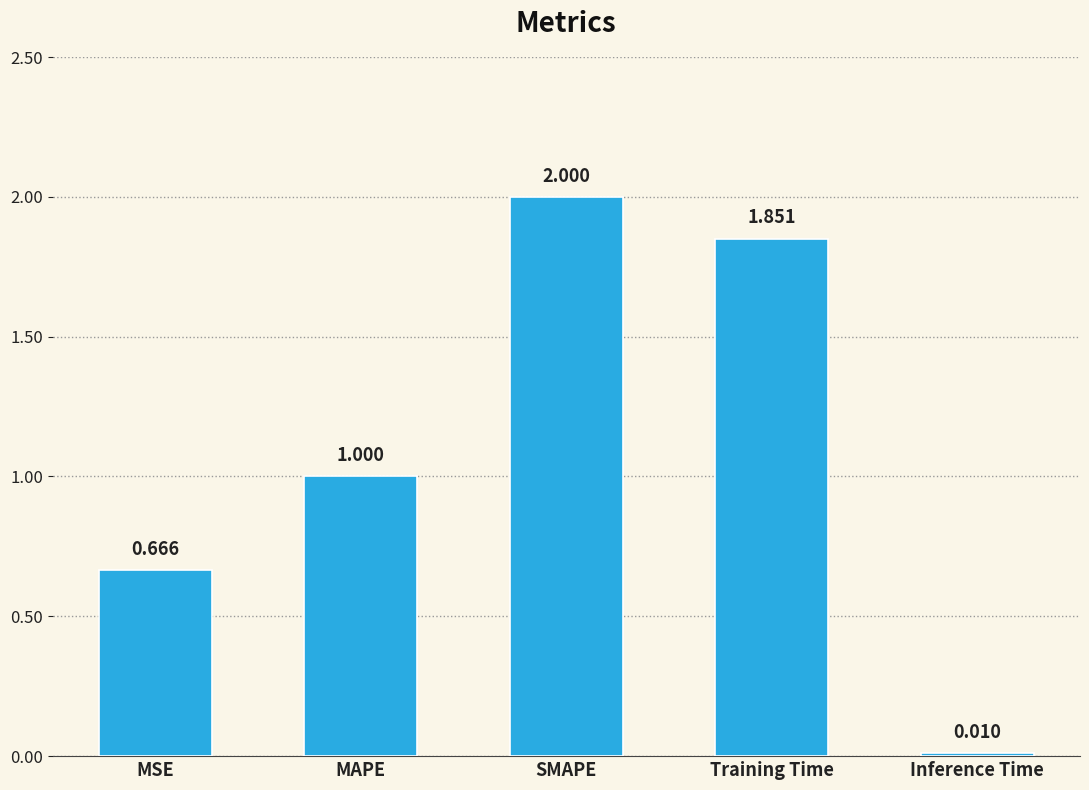

Where is the data nearest to the value 1?

MAPE